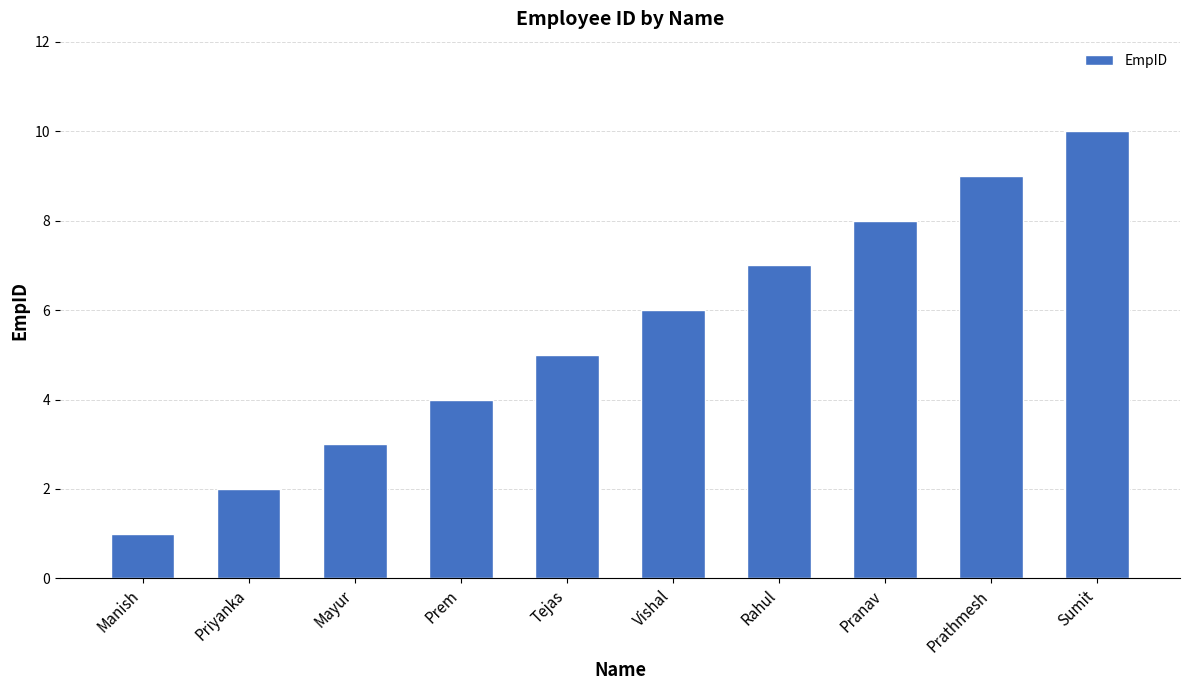

Count the number of categories in the chart.

10